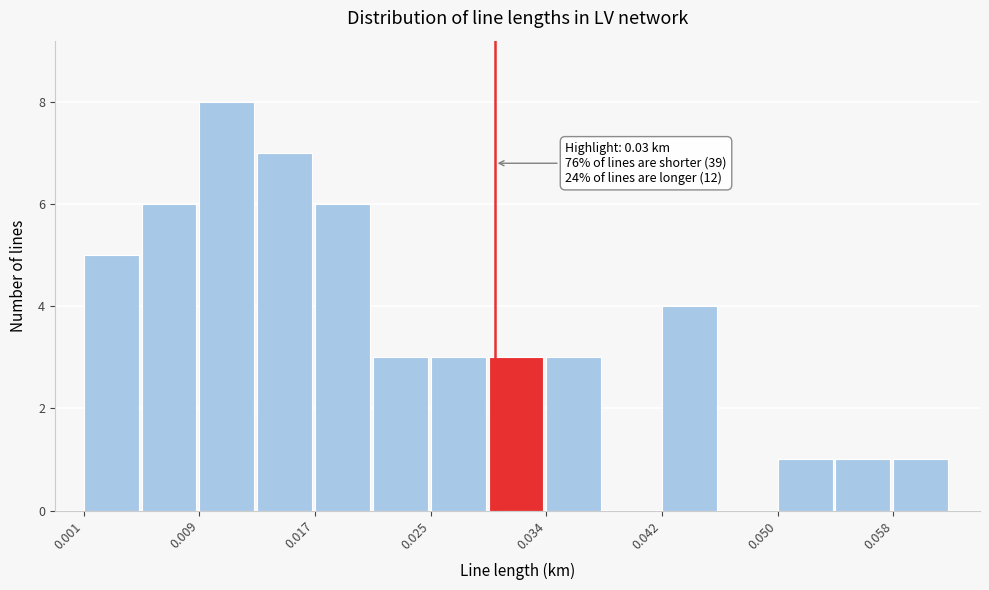

Which range on the x-axis has the tallest bar?

0.009 to 0.013